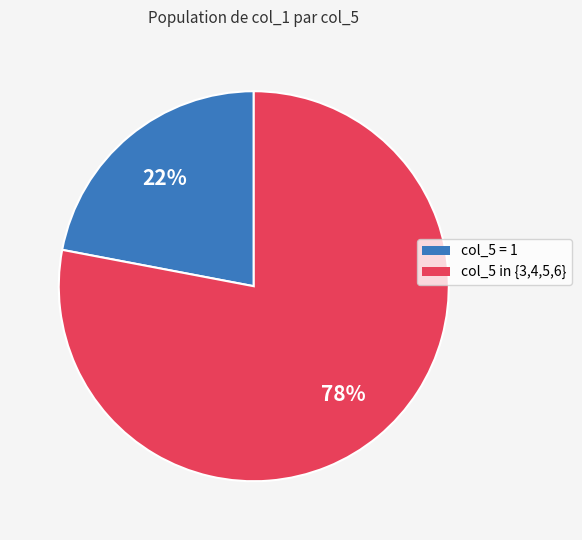

Is there a majority slice in this chart?

Yes